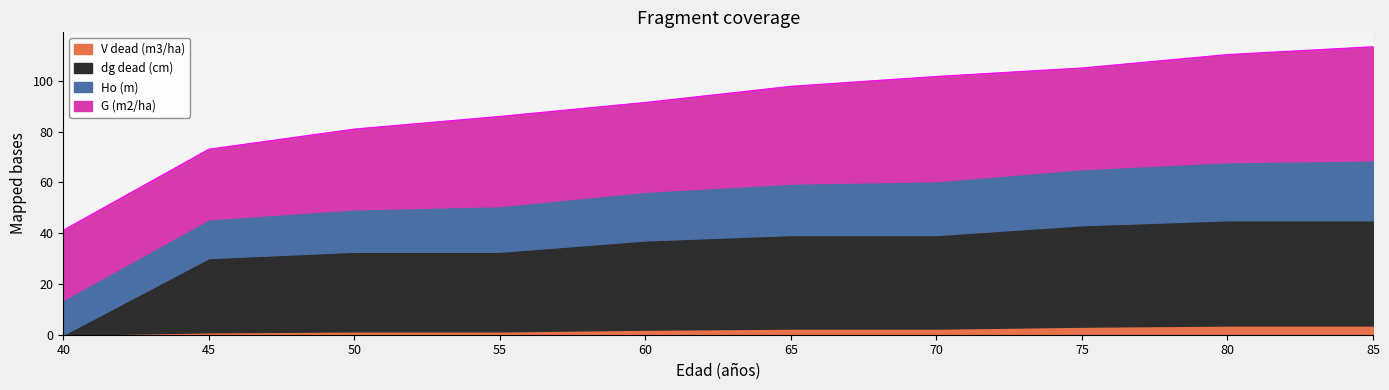

How many times do Ho (m) and dg dead (cm) cross each other?

1